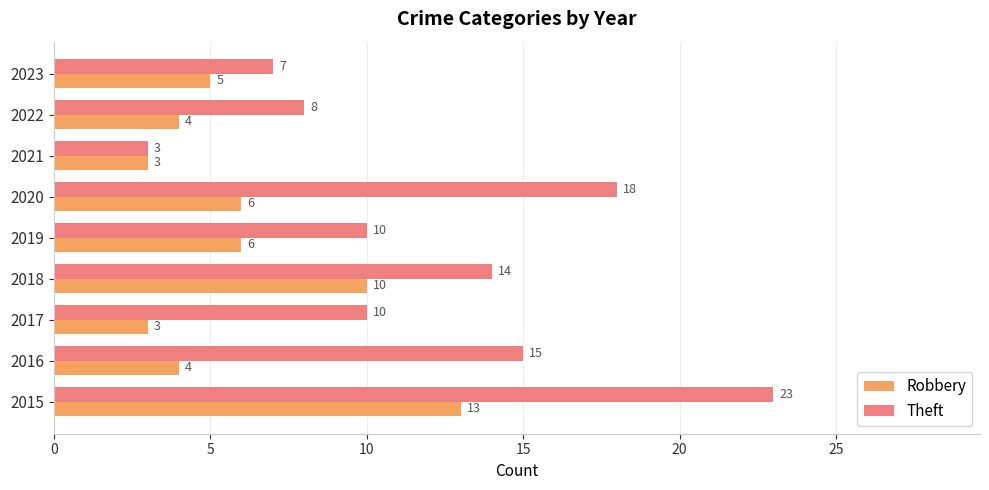

What is the lowest value of the Theft series?

3